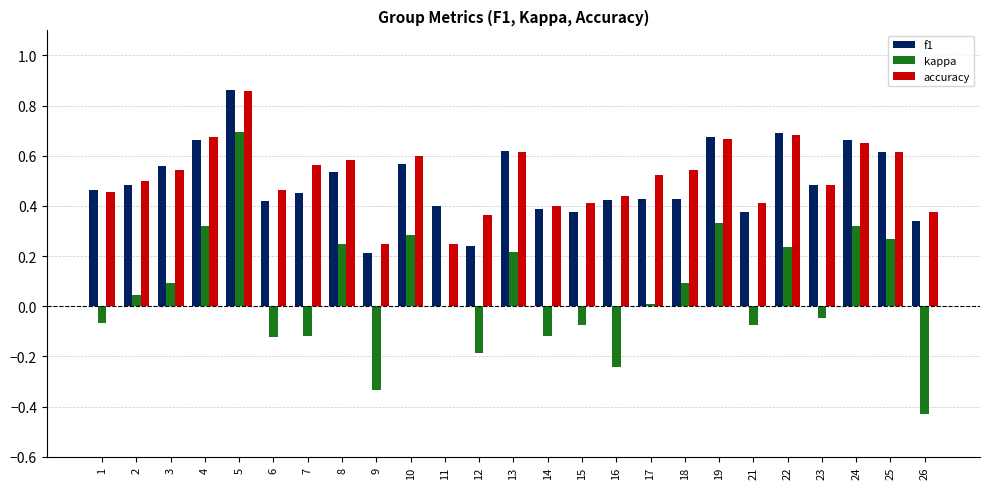

What are all the series names shown in the legend?

f1, kappa, accuracy